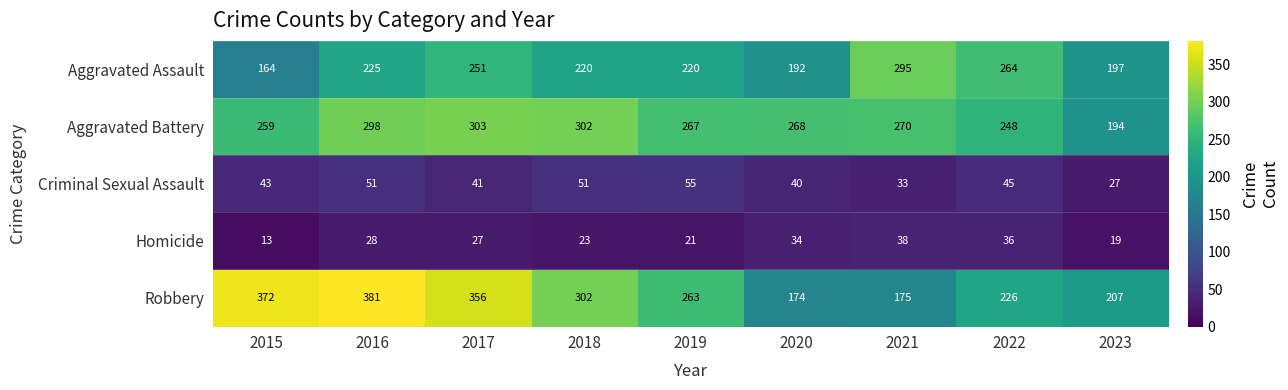

The value of Criminal Sexual Assault at 2022 is 45. True or false?

True